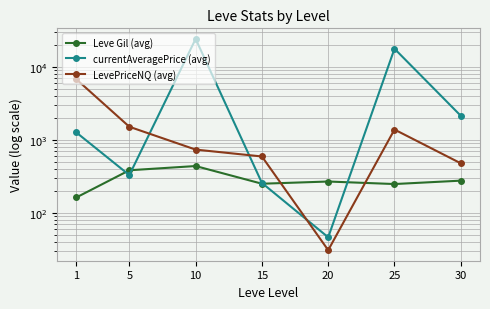

How many data points in currentAveragePrice (avg) are less than 1263?

3